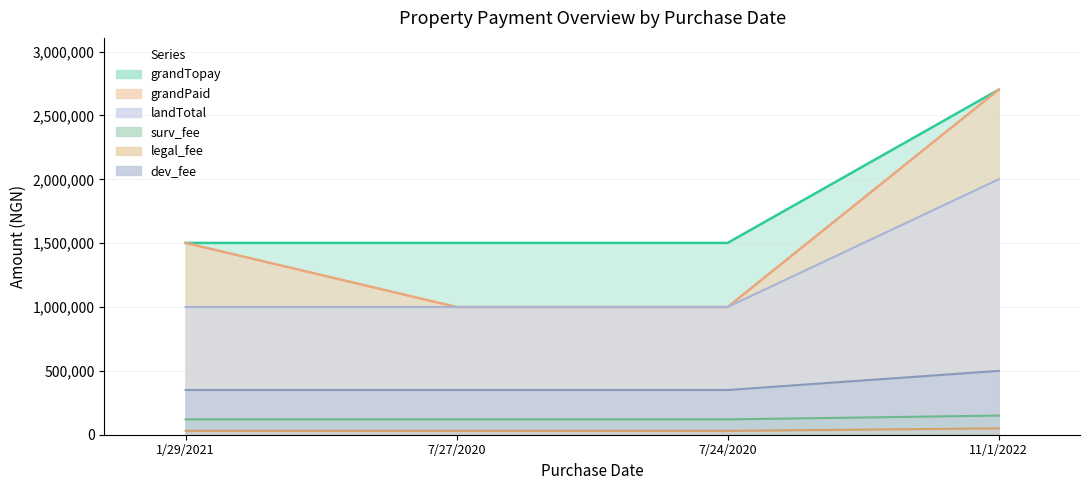

Which category has the highest value across all series?

11/1/2022